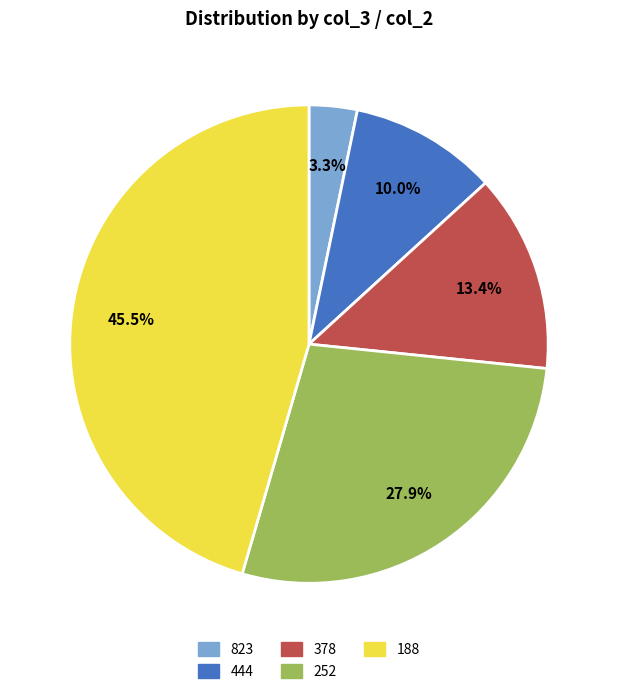

Does any single category account for the majority?

No